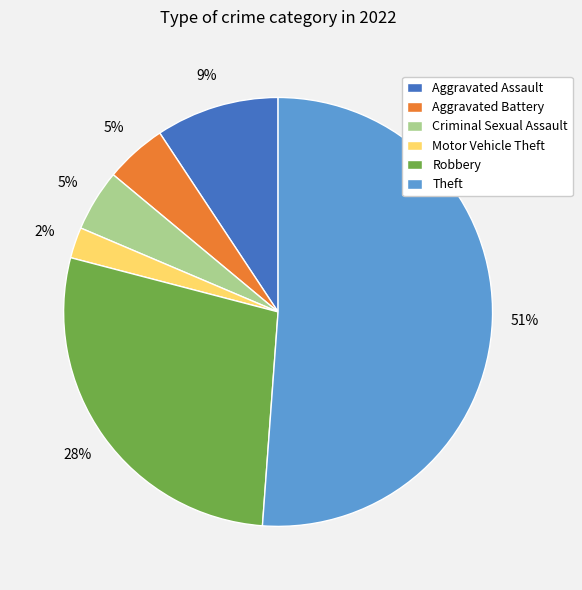

To the nearest percent, what is the combined percentage of Theft and Aggravated Battery?

56%